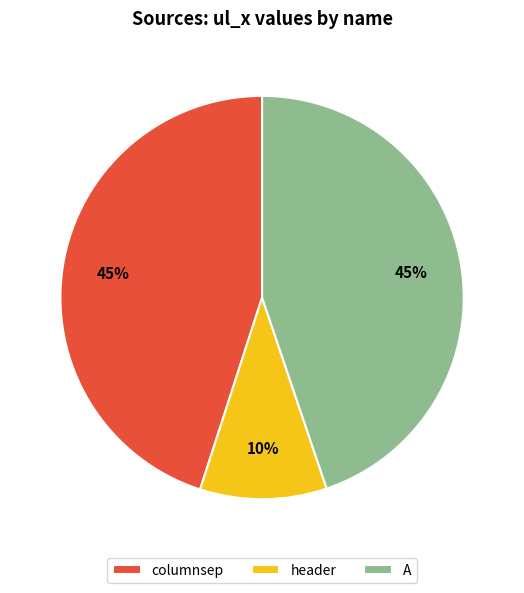

What is the ratio of the value at columnsep to the value at A?

1.0